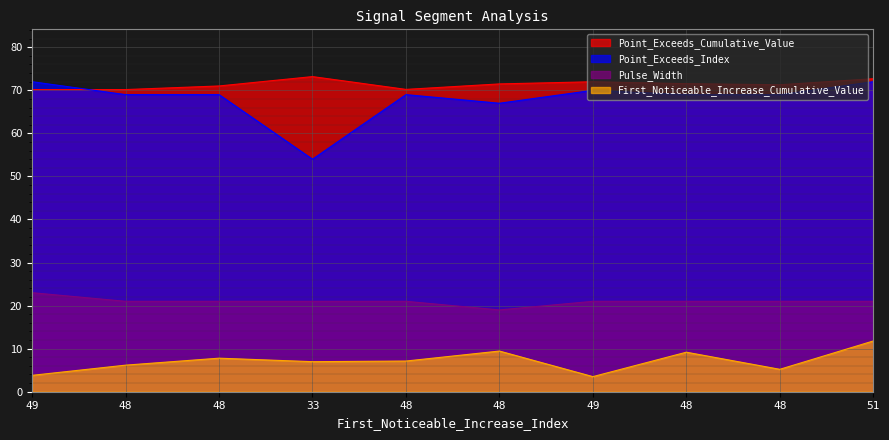

At which category does First_Noticeable_Increase_Cumulative_Value reach its first local peak?

48